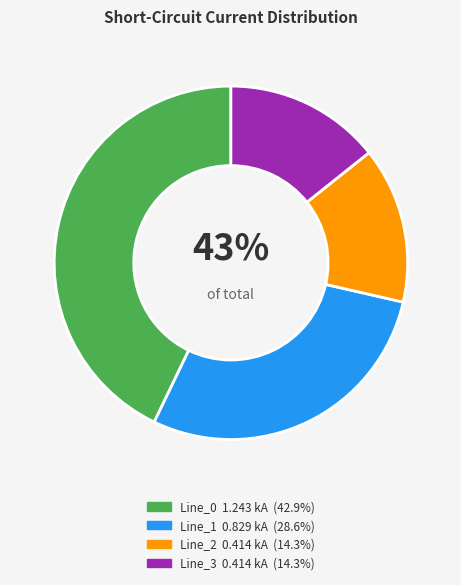

Count the number of slices in the pie.

4